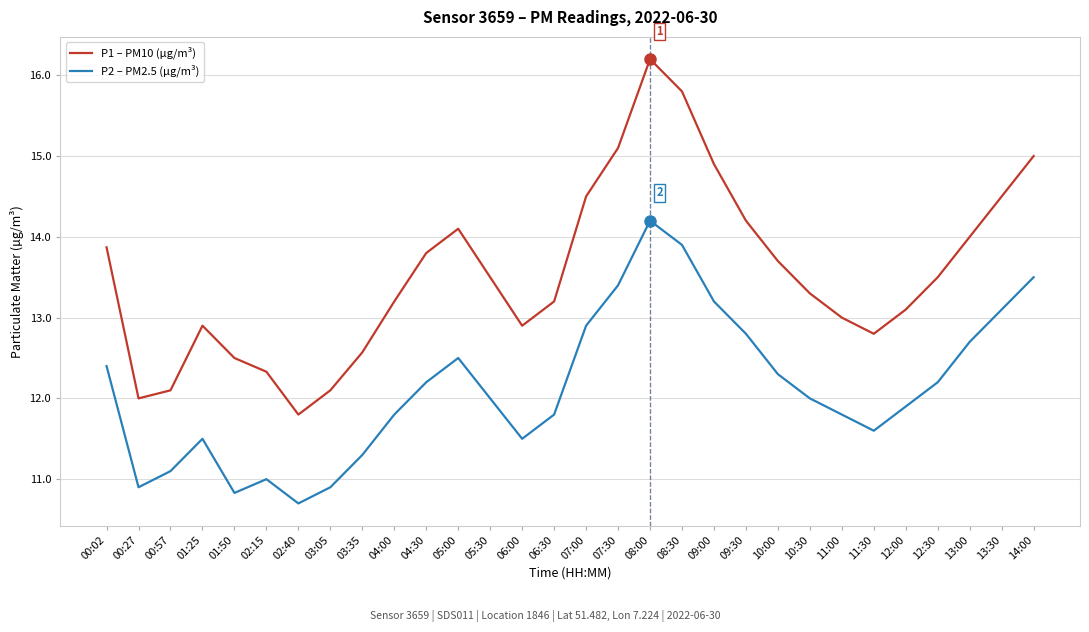

What position from the right is 05:00?

19